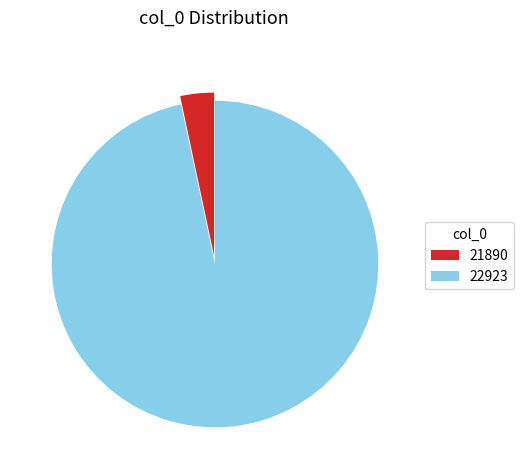

Is it true that 22923 is 97% of the pie?

True